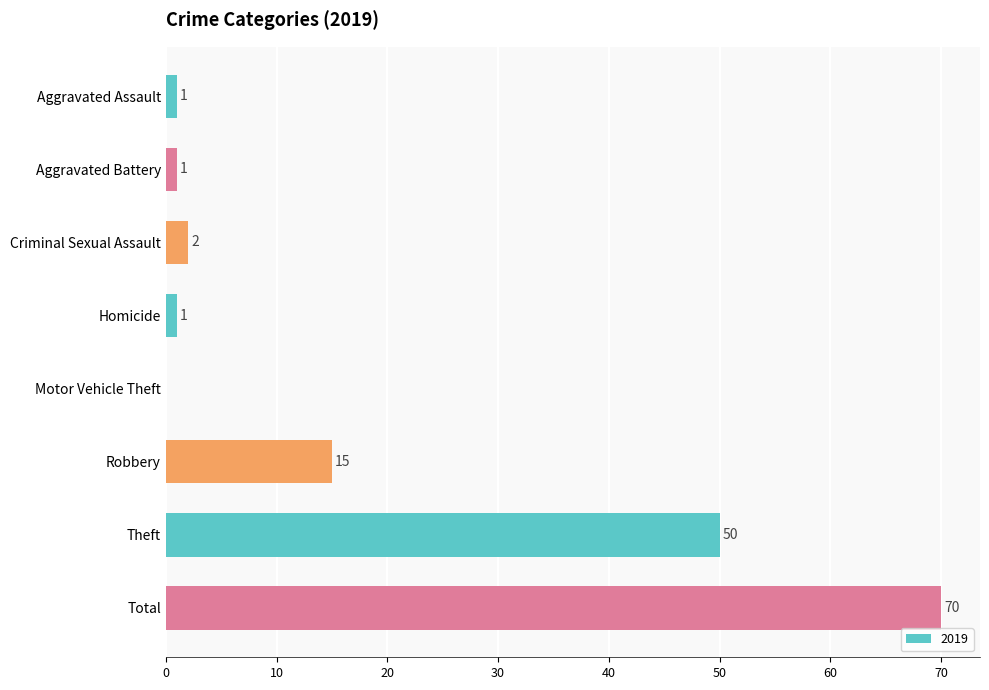

Reading top to bottom, extract all data points from this chart.

Aggravated Assault=1	Aggravated Battery=1	Criminal Sexual Assault=2	Homicide=1	Motor Vehicle Theft=0	Robbery=15	Theft=50	Total=70